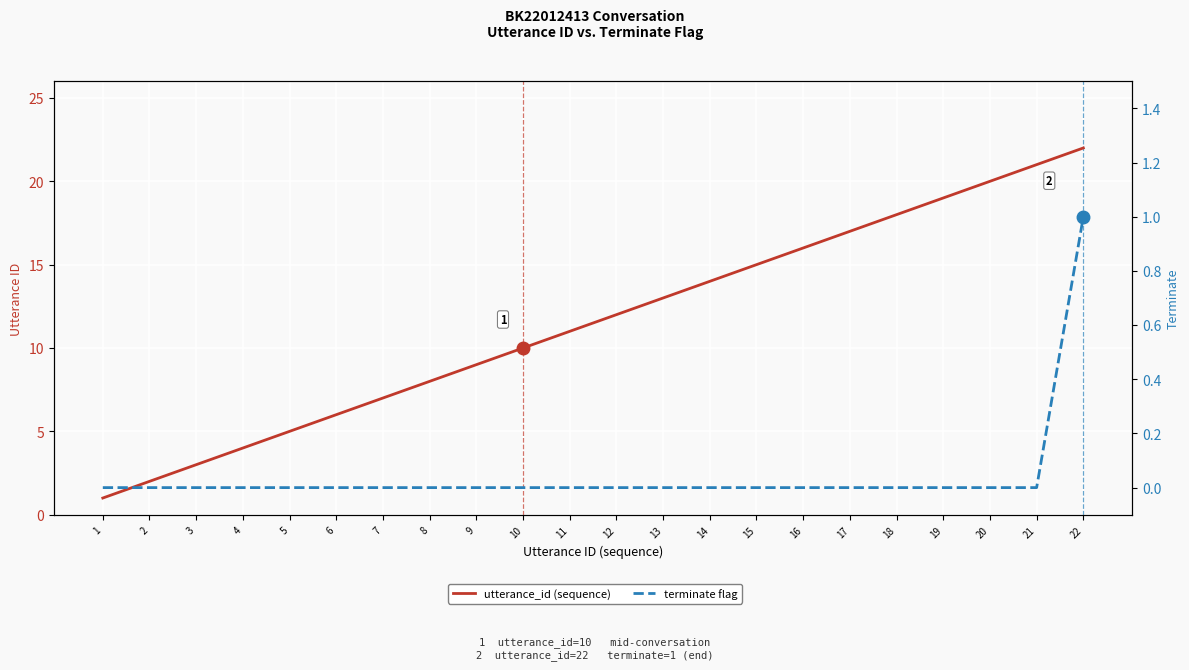

Is this an area chart (filled region under the line)?

No